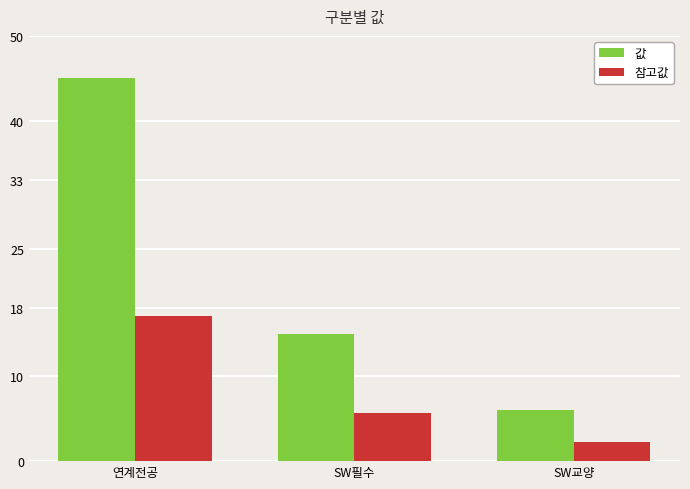

What is the greatest value displayed?

45.0